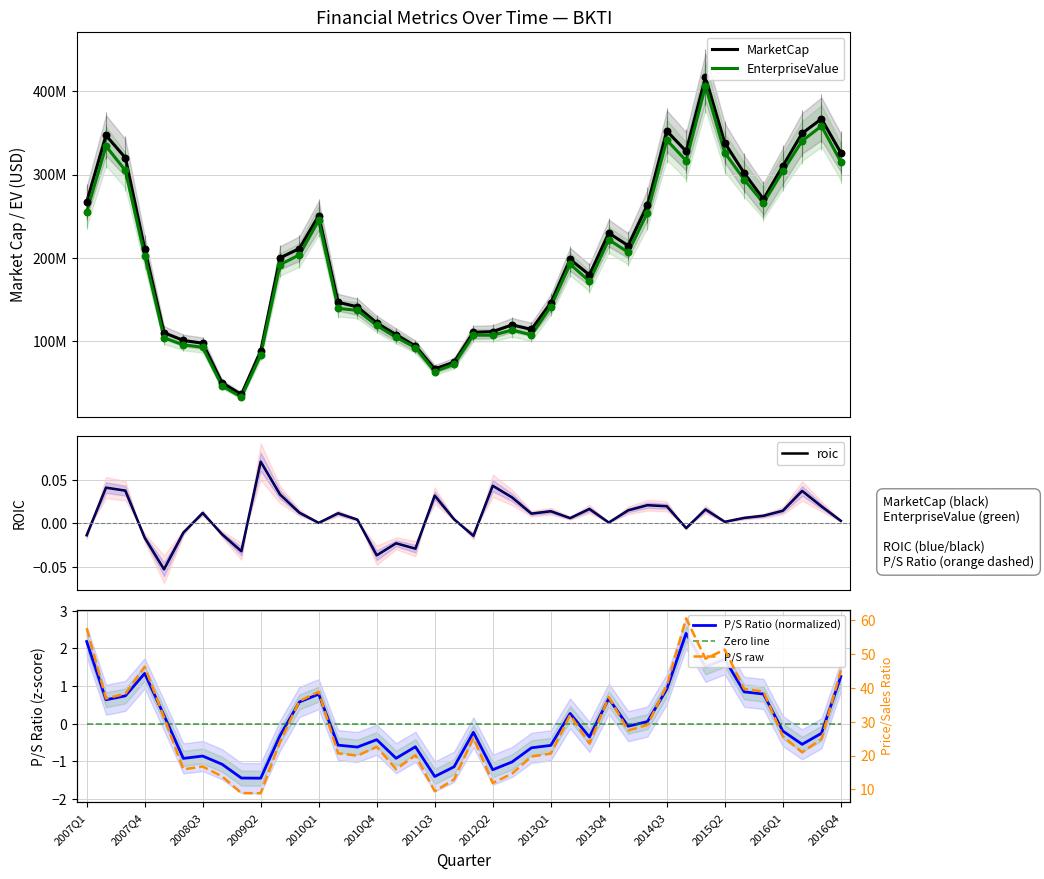

Which series contains the highest Y value?

MarketCap